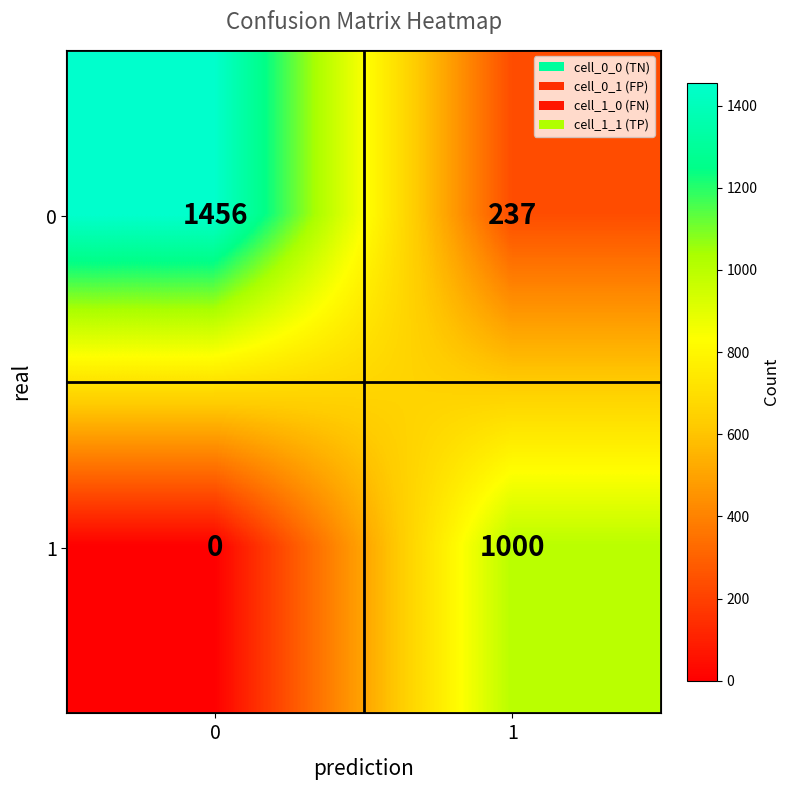

Is it true that 1 equals -559 at 0?

False